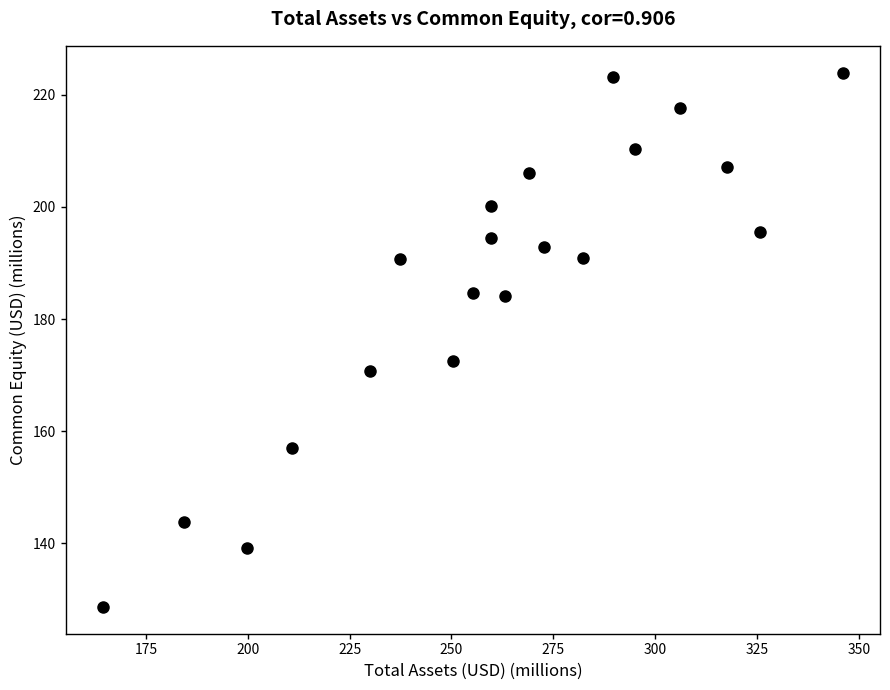

What is the range of X values (max minus min)?

181.8